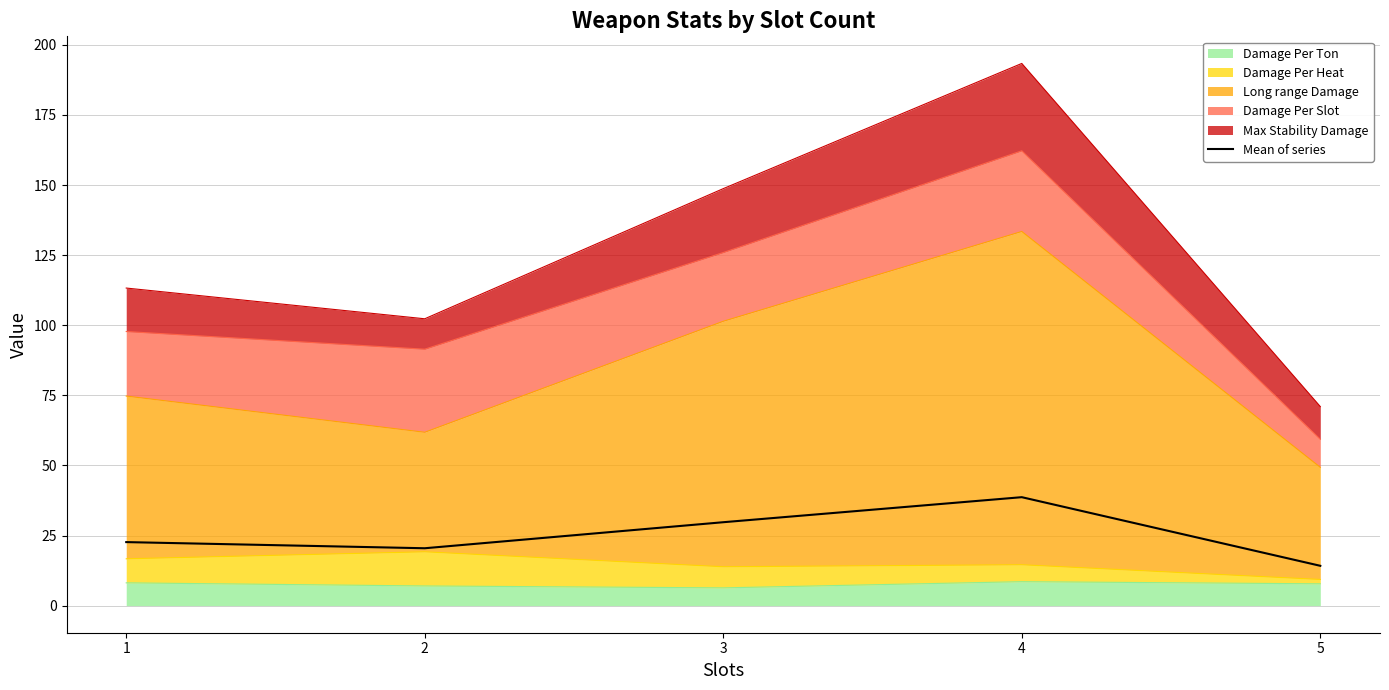

True or false: the data shows 38.7 at 4.

True